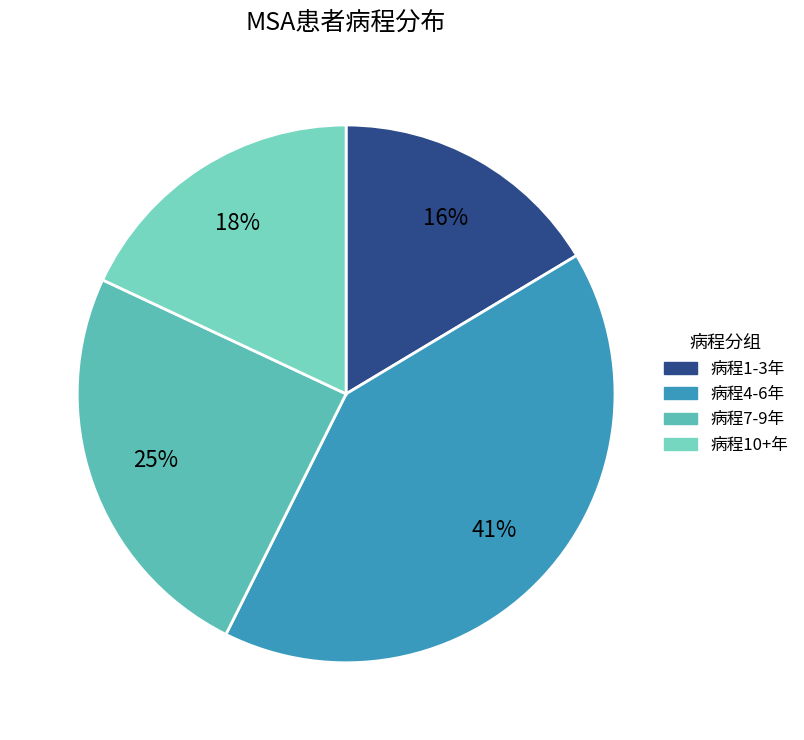

How many slices are in this pie chart?

4